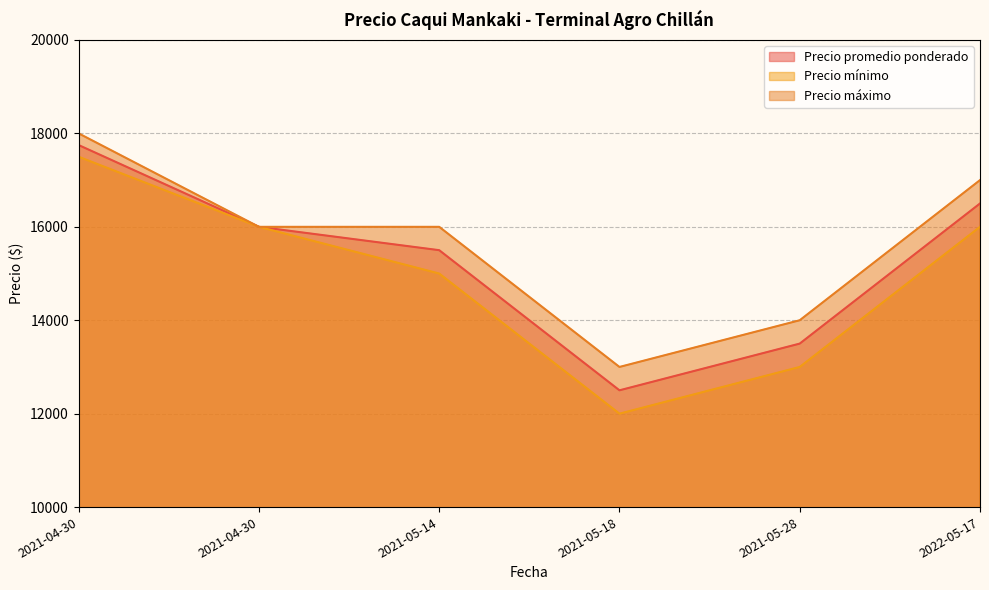

What is the minimum value for Precio mínimo?

12000